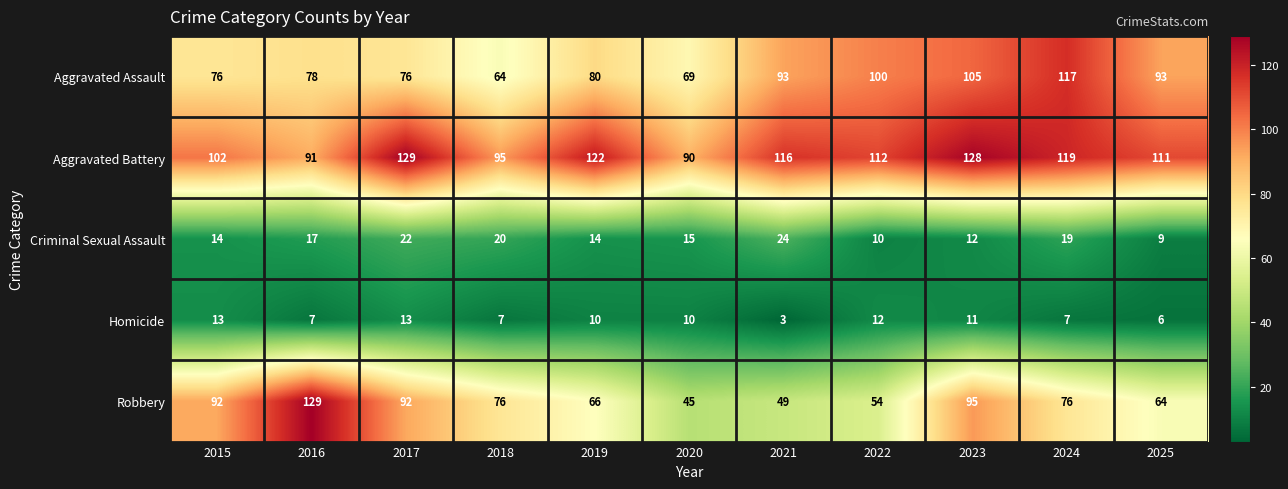

What is the sum of all Criminal Sexual Assault values?

176